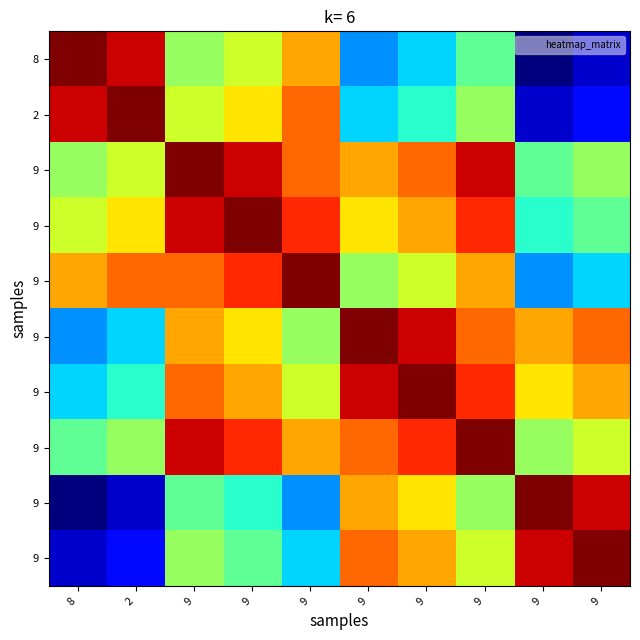

Which has a higher value, 9 or 9?

9